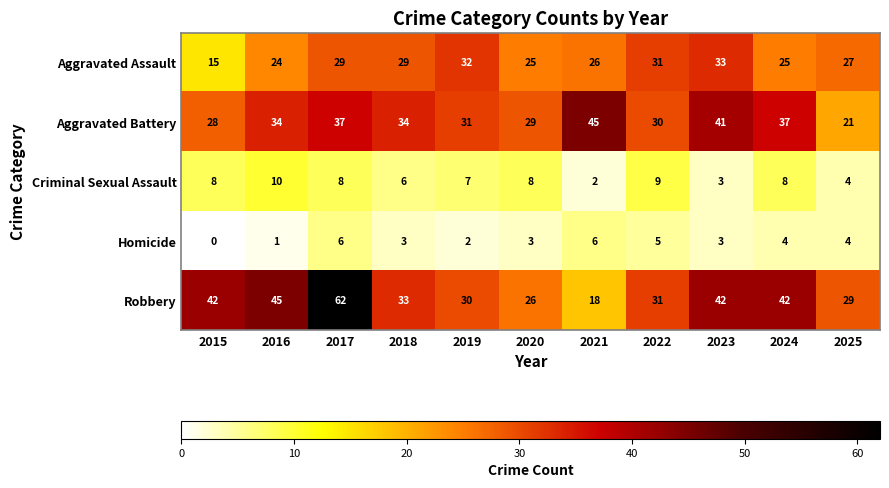

True or false: Aggravated Assault has a value of 32 at 2019.

True